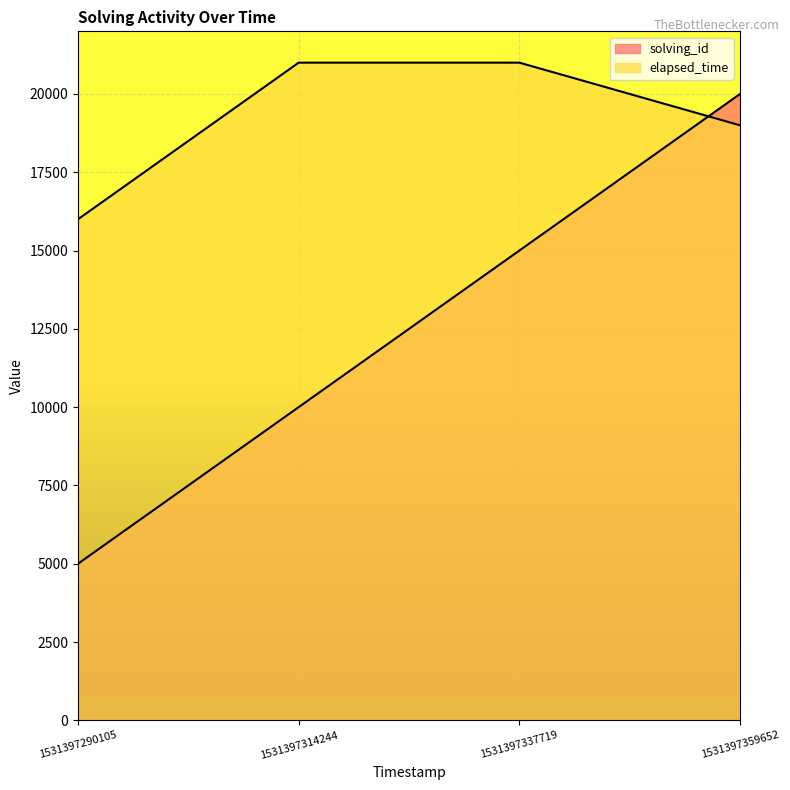

At 1531397314244, list the series in order from smallest to largest.

solving_id, elapsed_time